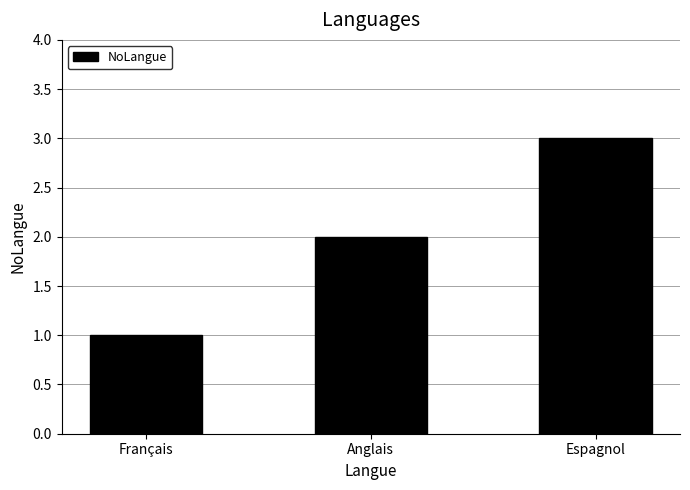

What position from the left is Français?

1